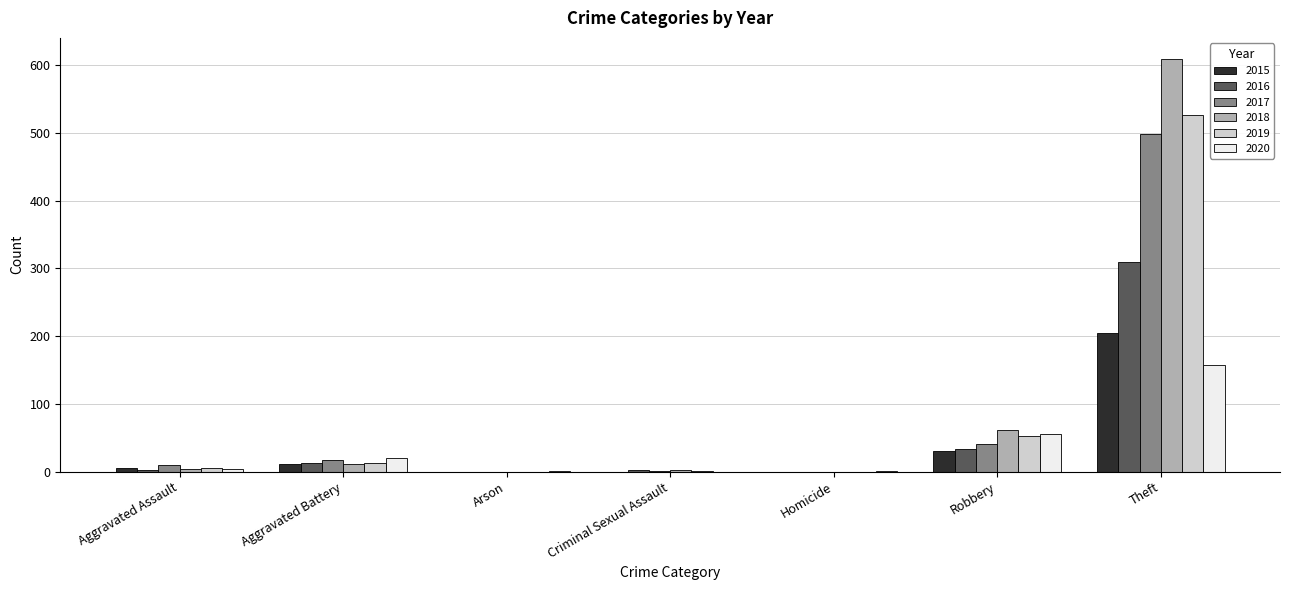

At which category is the sum across all series the highest?

Theft